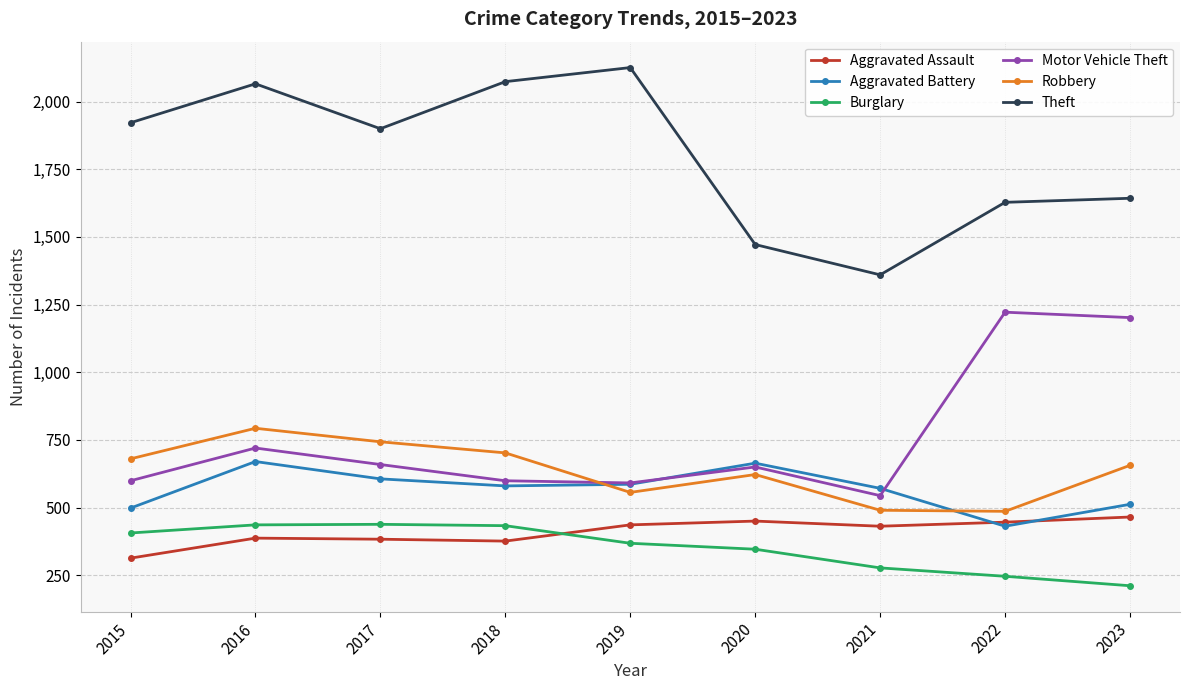

Rank the series at 2018 from lowest to highest value.

Aggravated Assault, Burglary, Aggravated Battery, Motor Vehicle Theft, Robbery, Theft